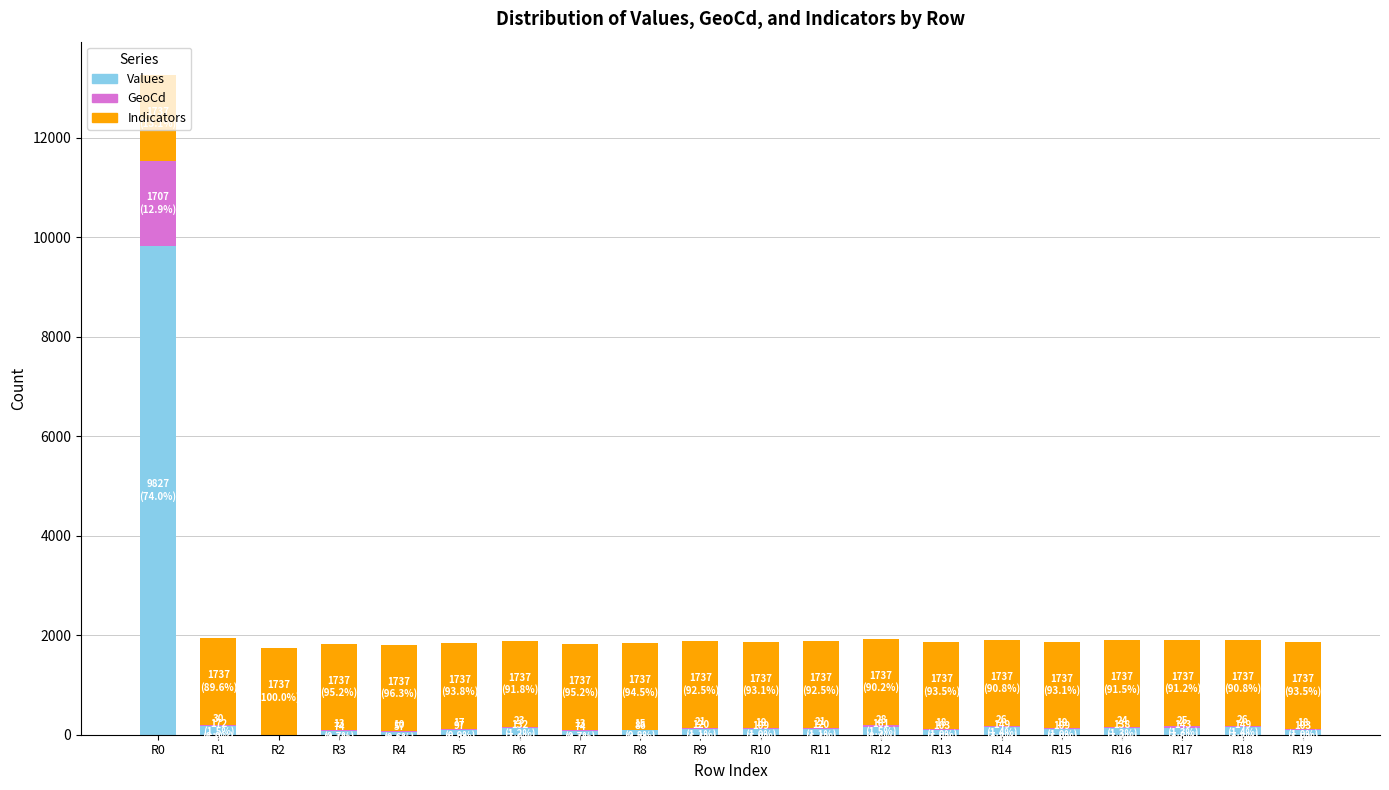

At which category is the sum across all series the highest?

R0